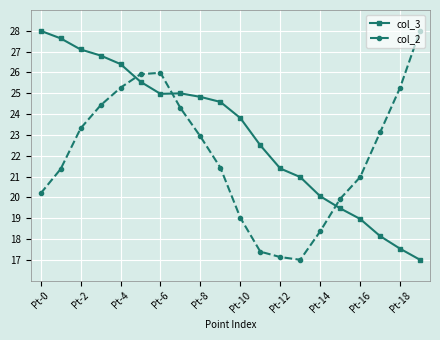

What is the difference between the maximum and minimum values in the col_2 series?

11.0